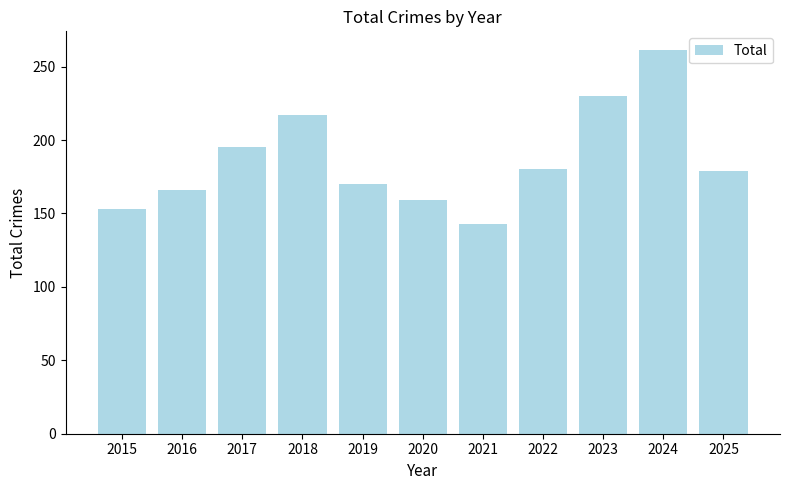

True or false: the data shows 297 at 2025.

False